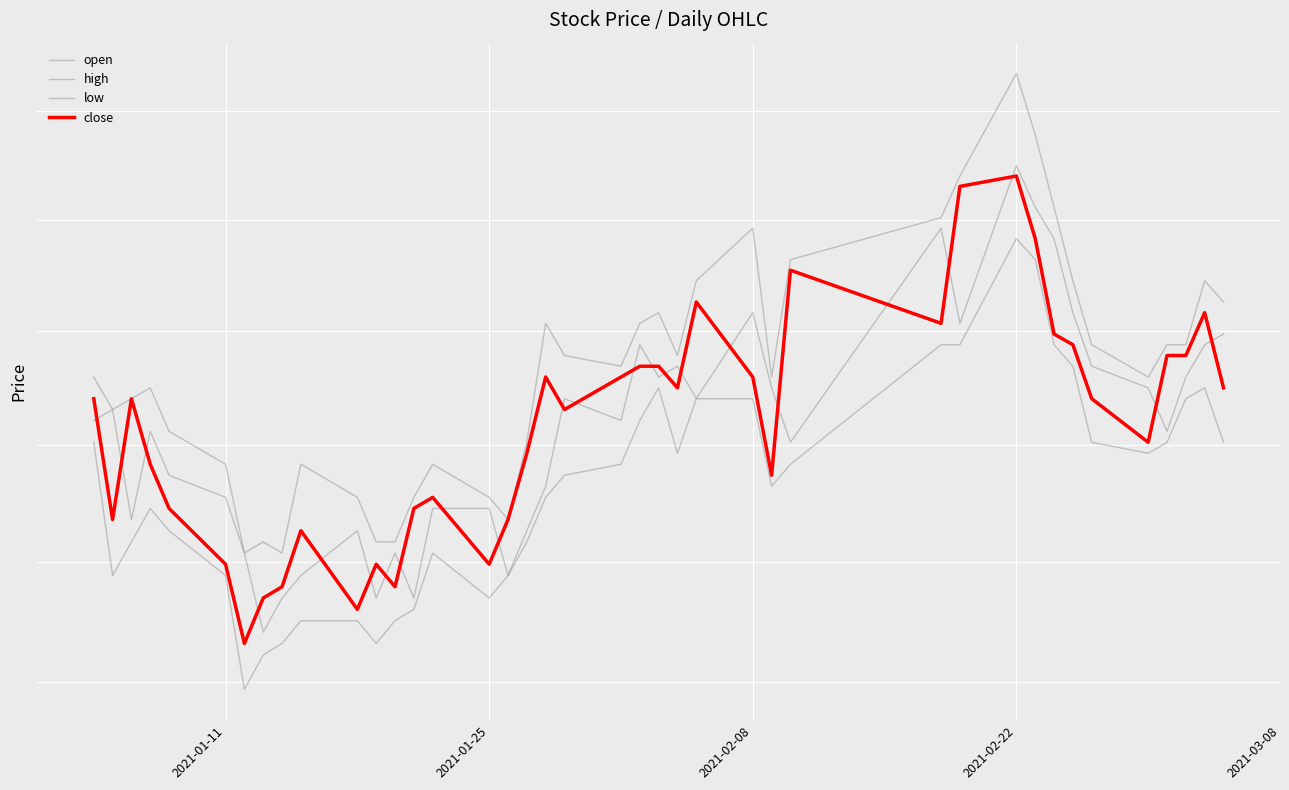

True or false: high and open intersect in this chart.

False